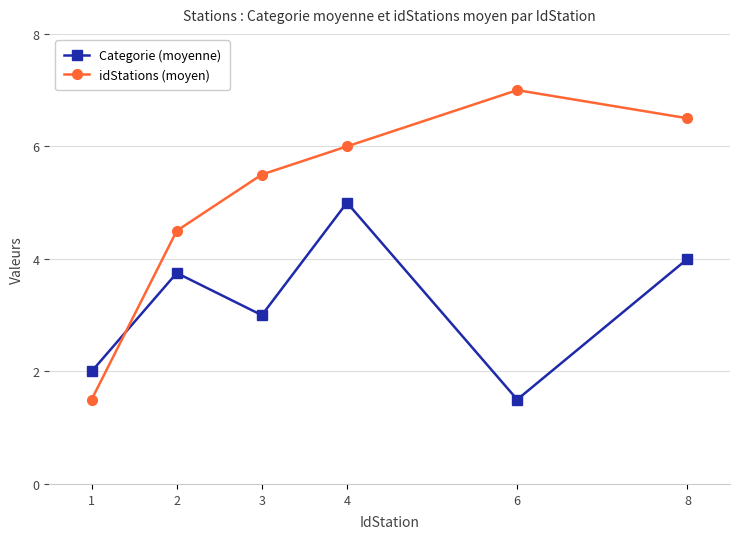

Which series has the largest total across all categories?

idStations (moyen)